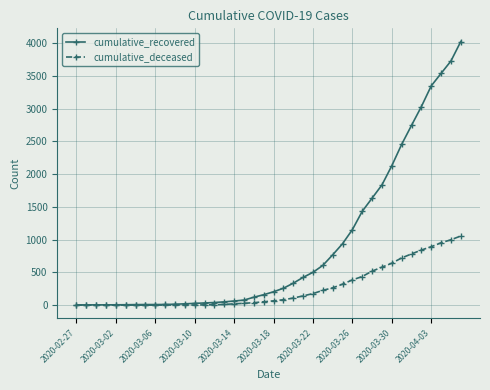

What is the maximum value for cumulative_deceased?

1056